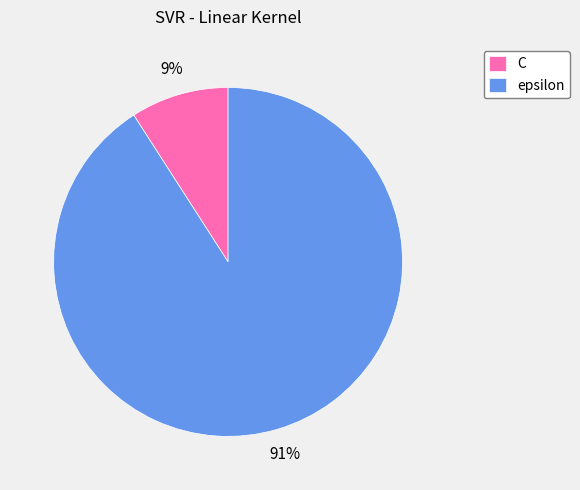

What percentage is the C slice, to the nearest percent?

9%